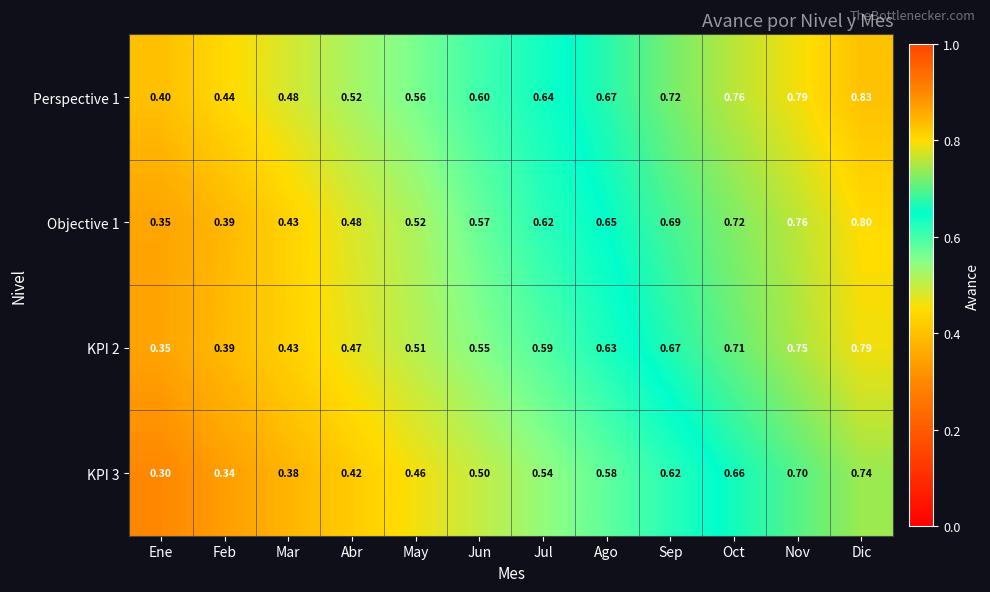

Rank the categories by Perspective 1 value from lowest to highest.

Ene, Feb, Mar, Abr, May, Jun, Jul, Ago, Sep, Oct, Nov, Dic